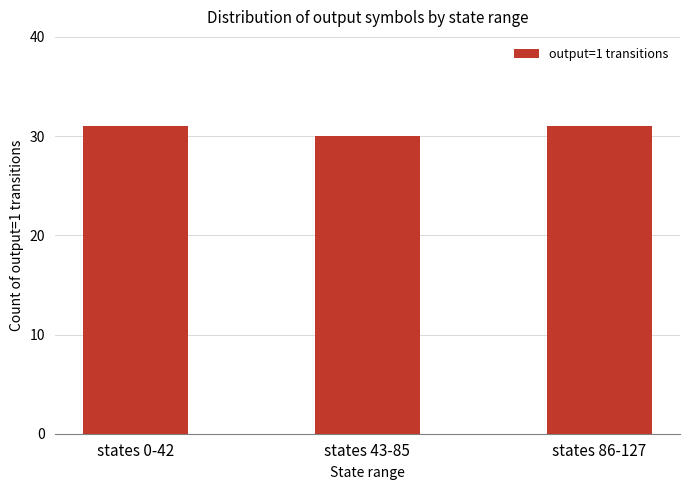

What is the maximum value shown in the chart?

31